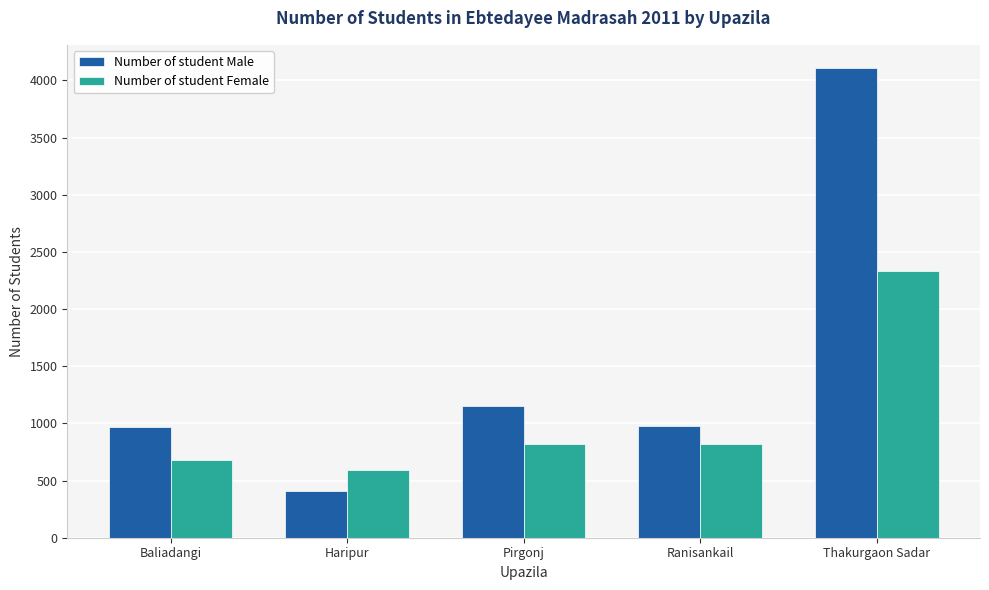

True or false: Number of student Female has a value of 590 at Haripur.

True